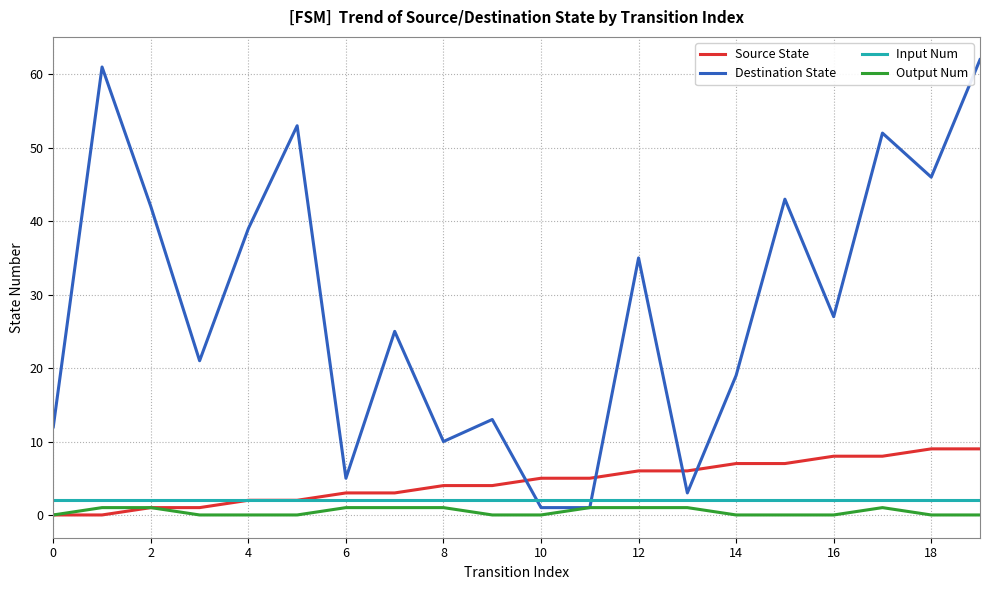

What is the greatest value displayed?

62